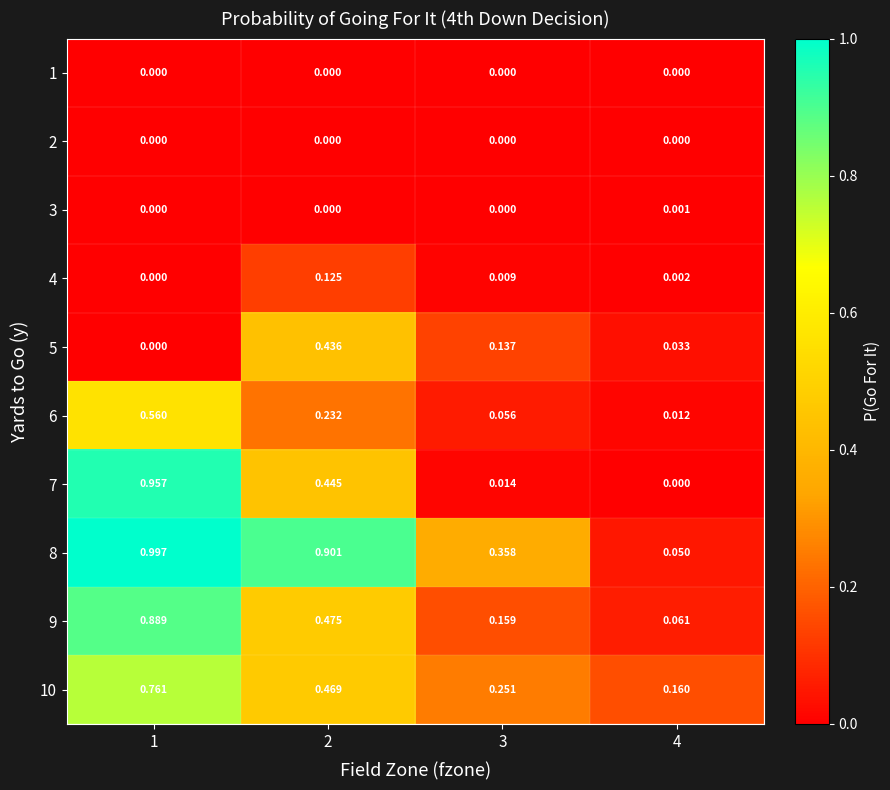

Is the value of 5 at 4 greater than the value of 6 at 4?

Yes